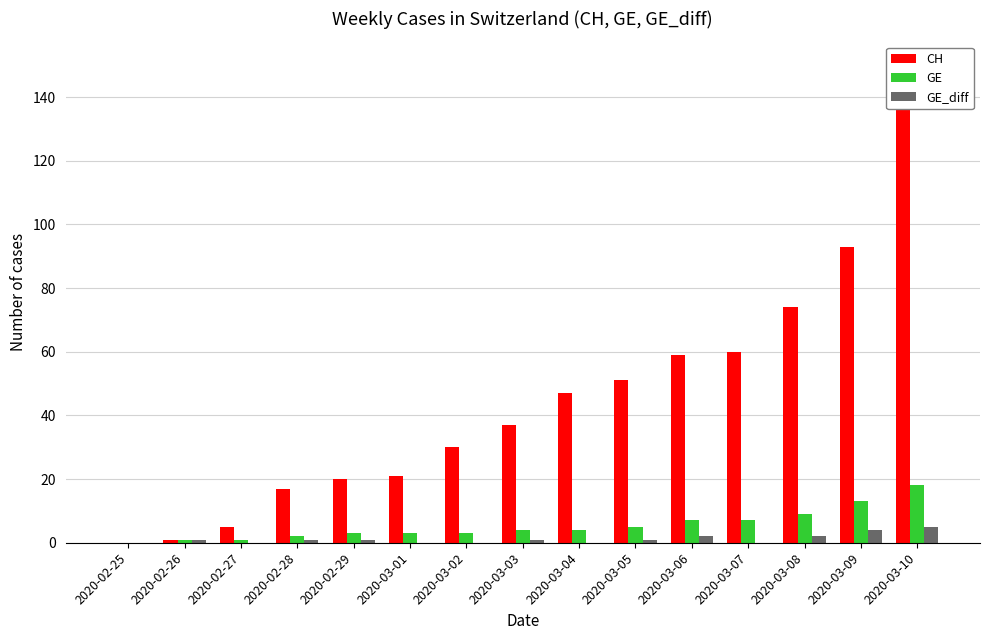

Is the value of GE at 2020-03-03 greater than the value of GE_diff at 2020-03-10?

No